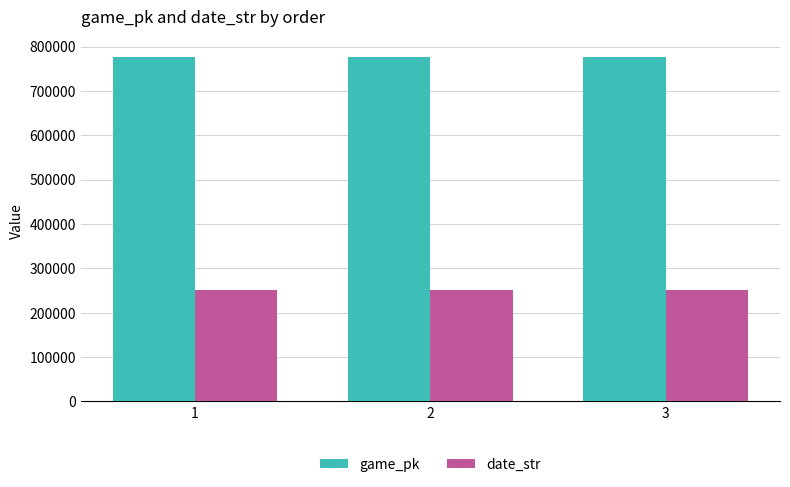

What is the difference between the game_pk values at 1 and 3?

20